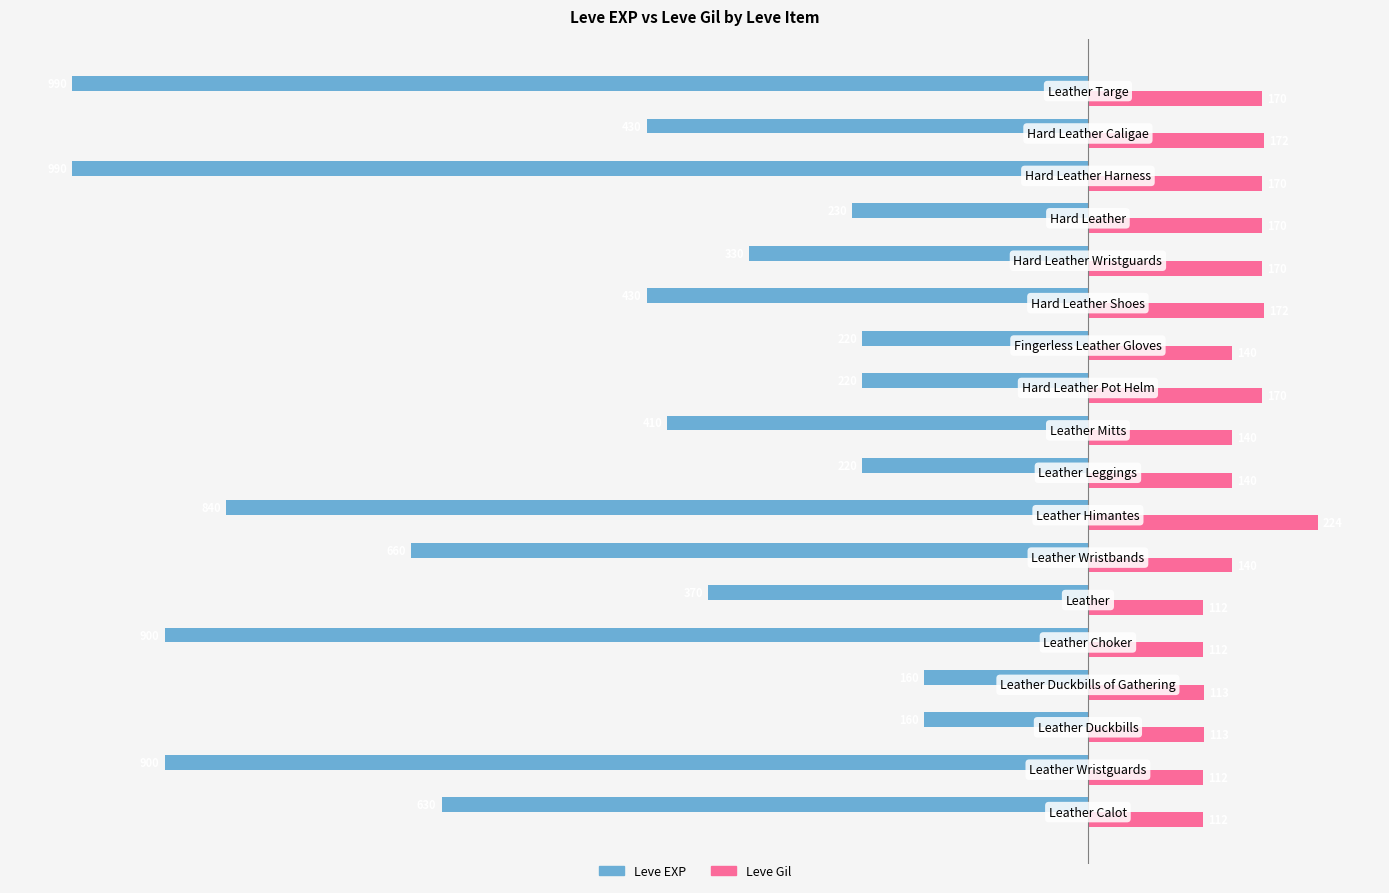

How many values in the Leve EXP series exceed -410?

8